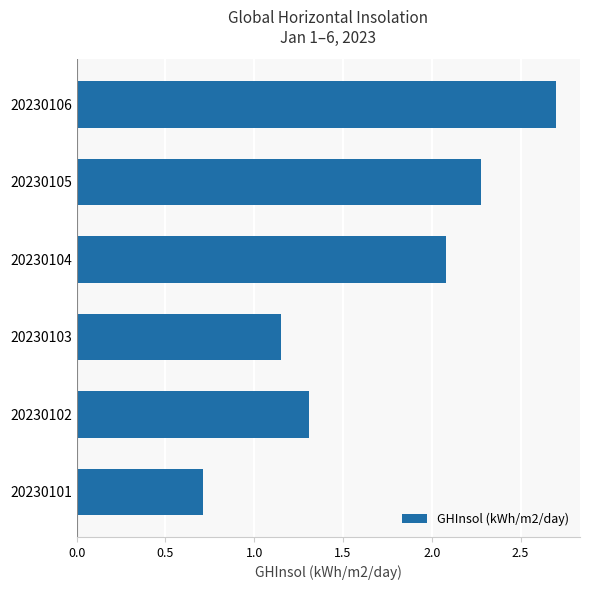

List the labels in order of value, largest first.

20230106, 20230105, 20230104, 20230102, 20230103, 20230101